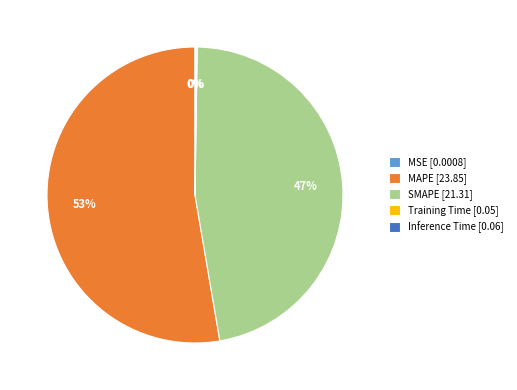

To the nearest percent, what is the average slice percentage?

20%